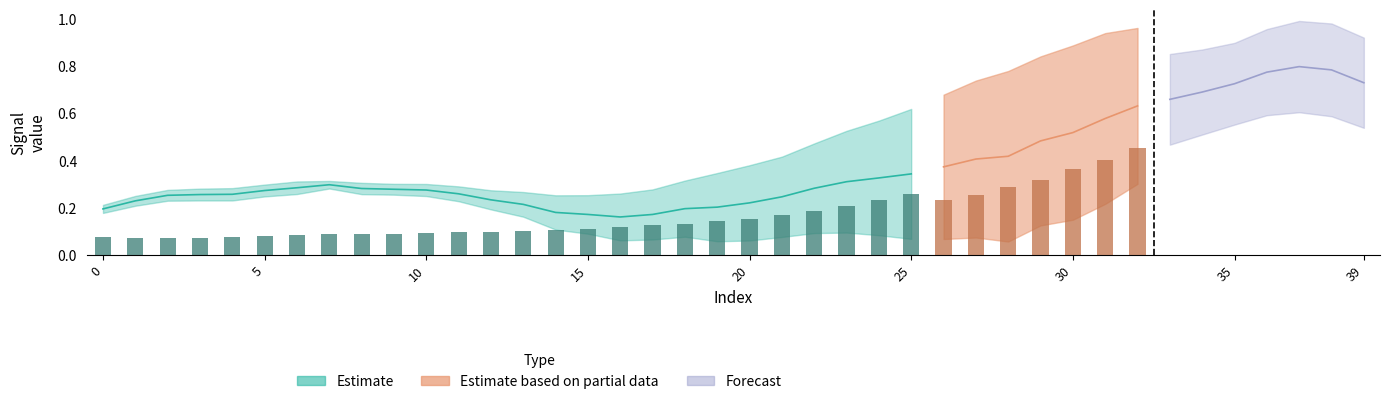

What is the difference between the highest and lowest values at 21?

0.1